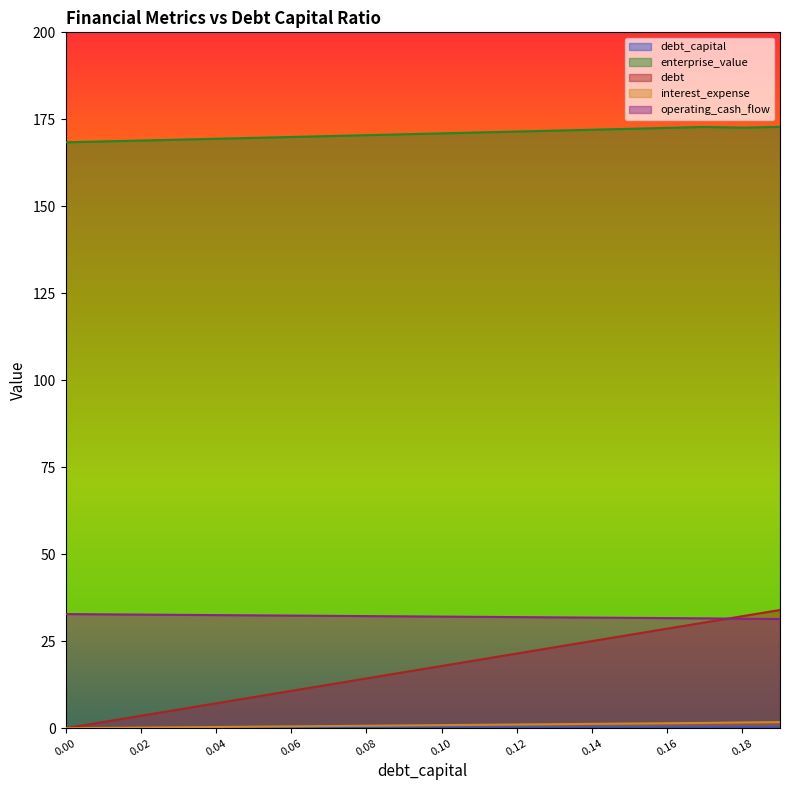

Rank the series by their maximum value, from highest to lowest.

enterprise_value, debt, operating_cash_flow, interest_expense, debt_capital